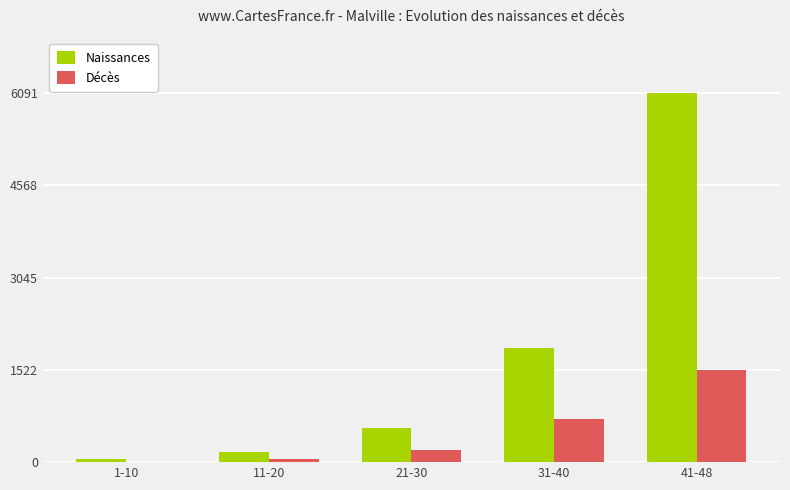

Are the bars horizontal?

No